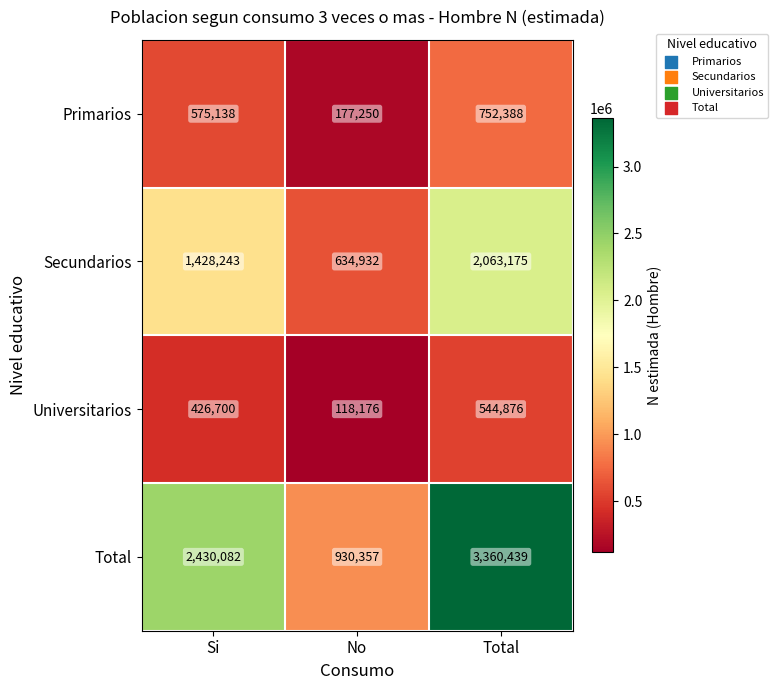

Between No and Total, which series saw the biggest shift?

Total